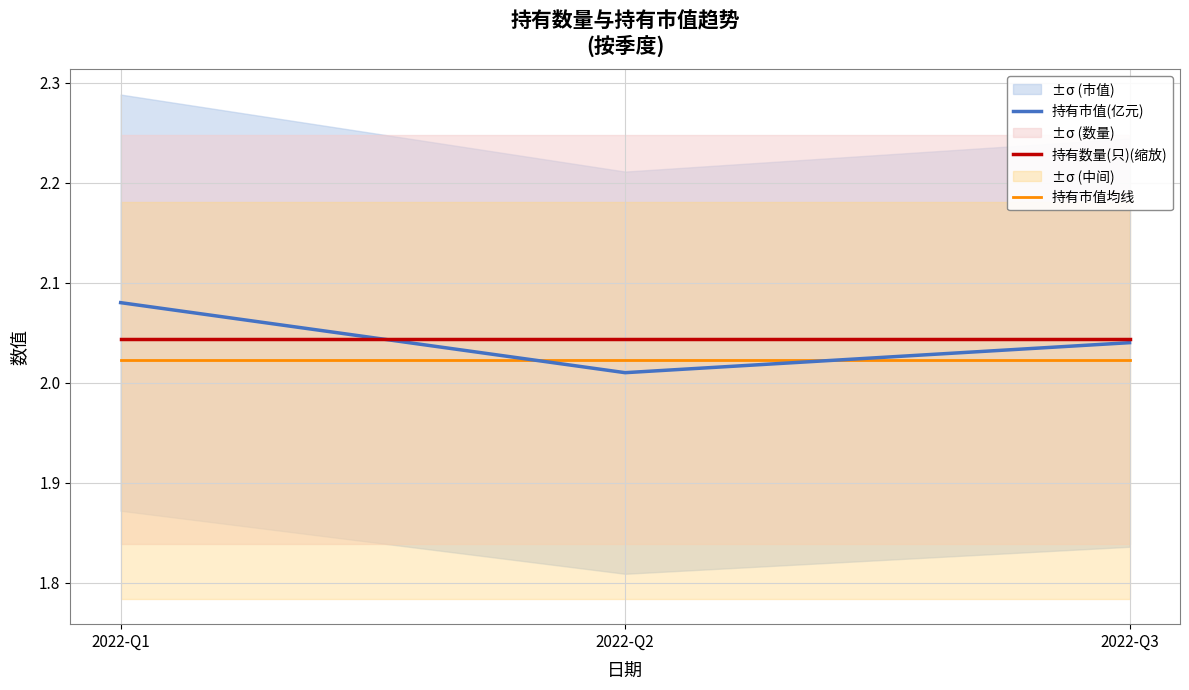

At which category does the chart reach its minimum across all series?

2022-Q2